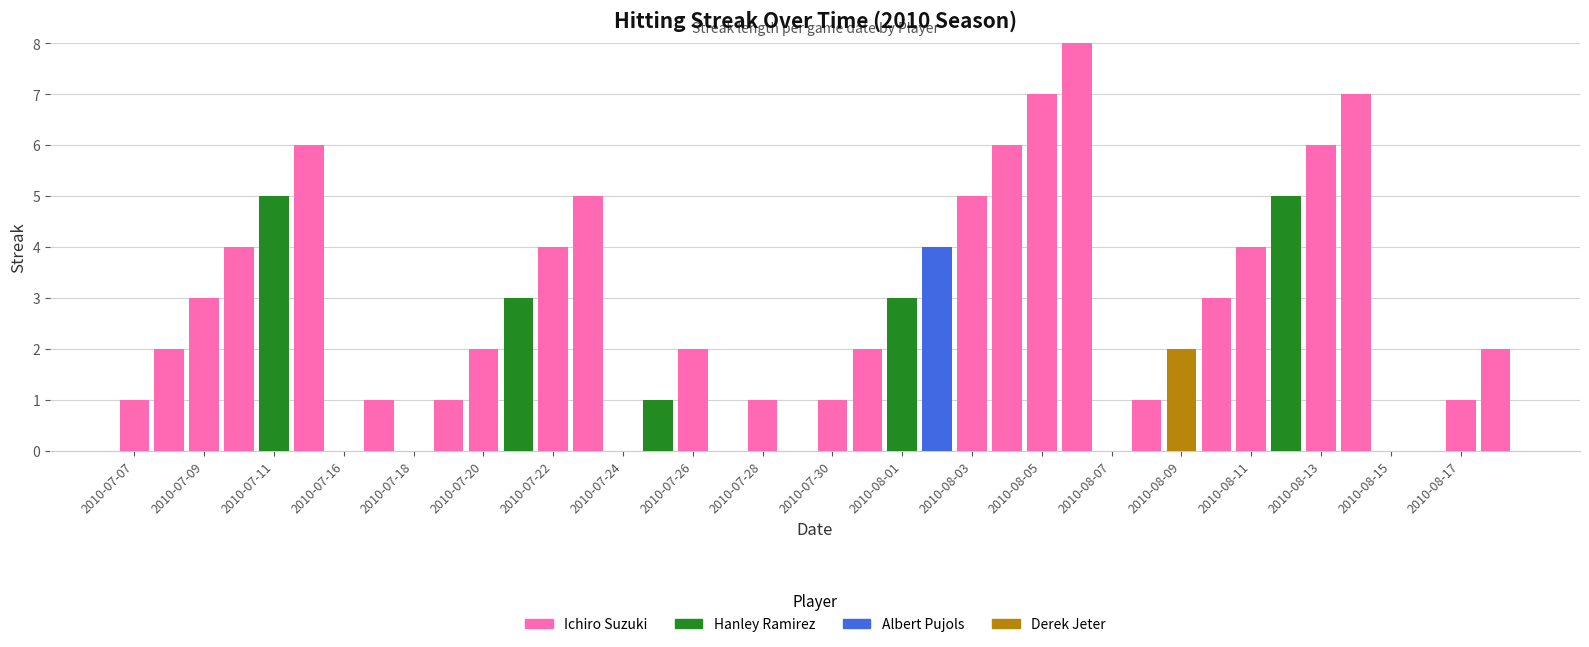

What is the maximum value for Ichiro Suzuki?

8